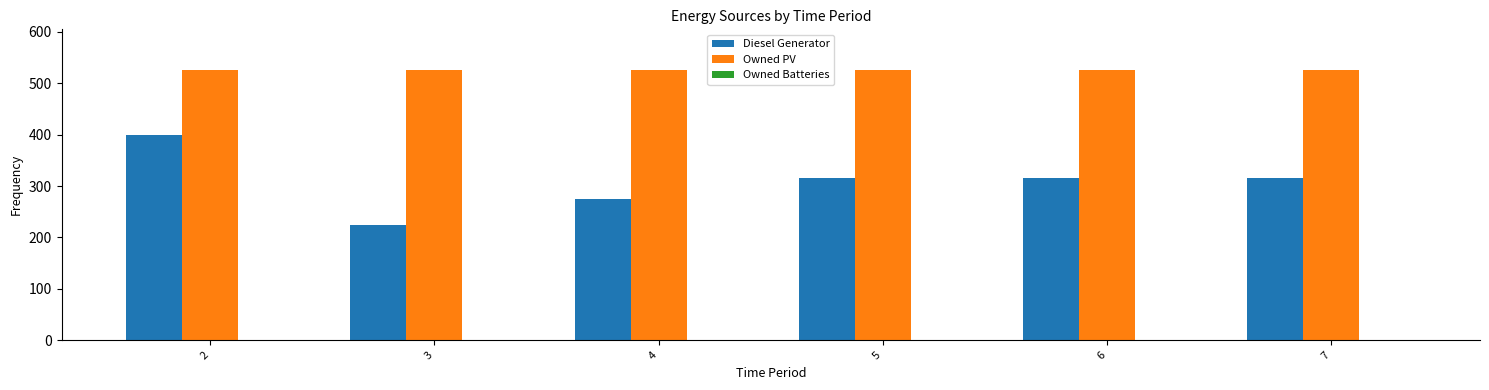

The value of Owned PV at 2 is 526. True or false?

True